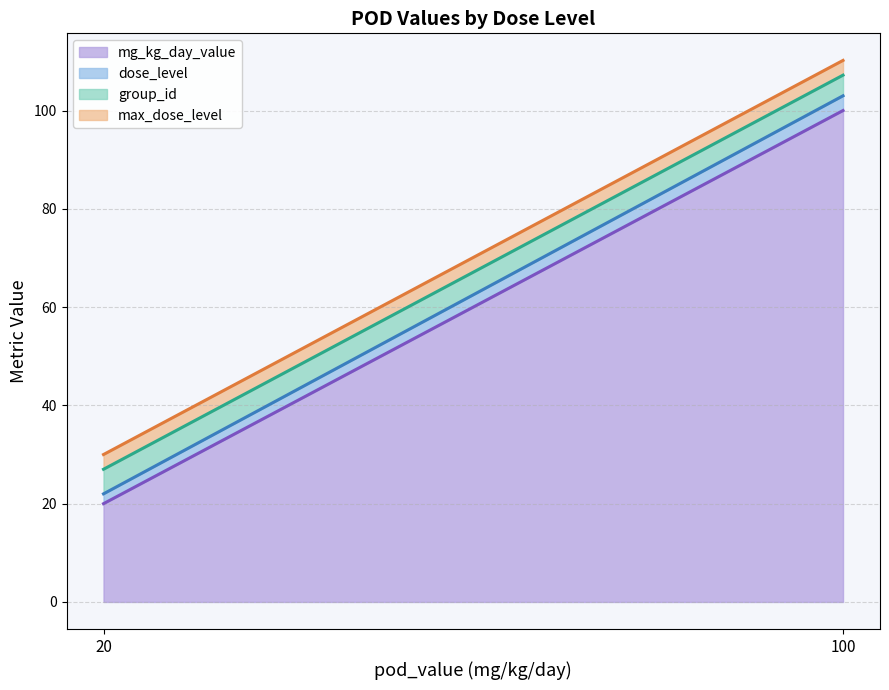

What is the total value across all series at 100?

110.2